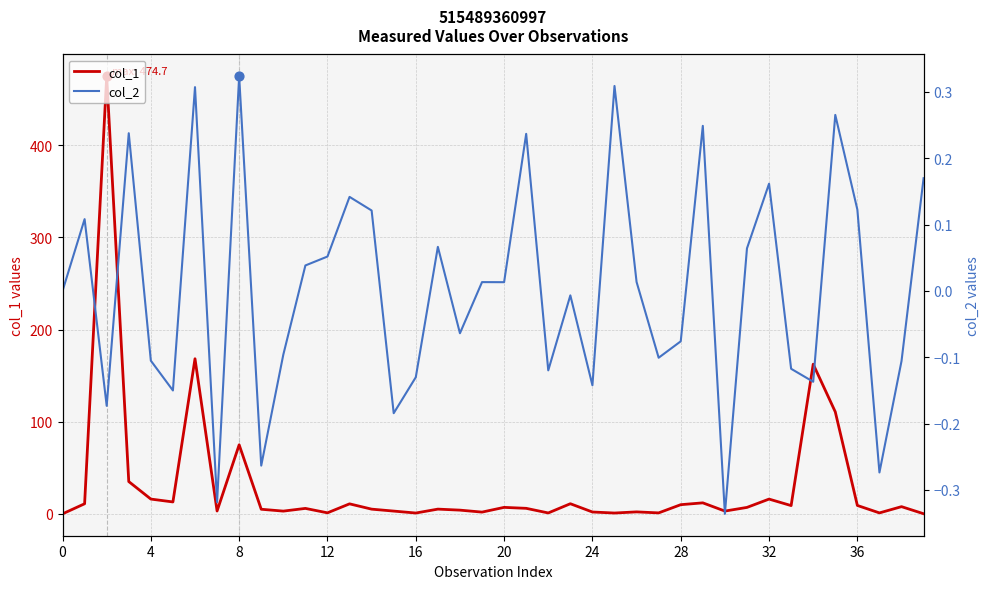

What are all the series names shown in the legend?

col_1, col_2